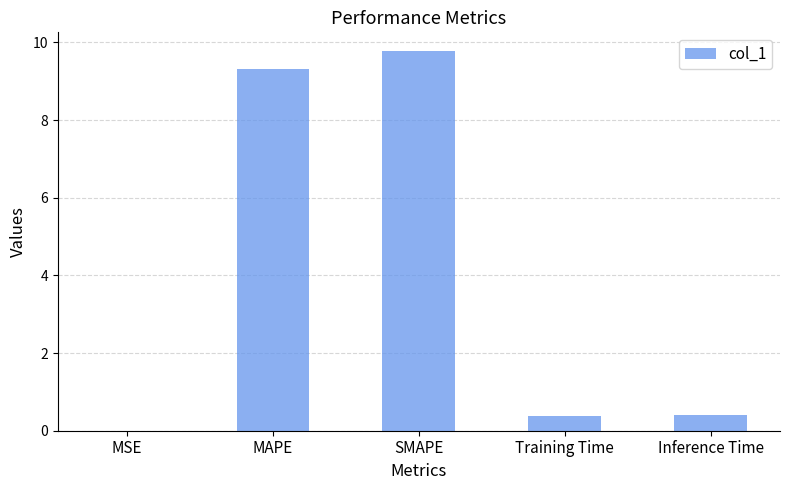

Between Training Time and MAPE, which is larger?

MAPE